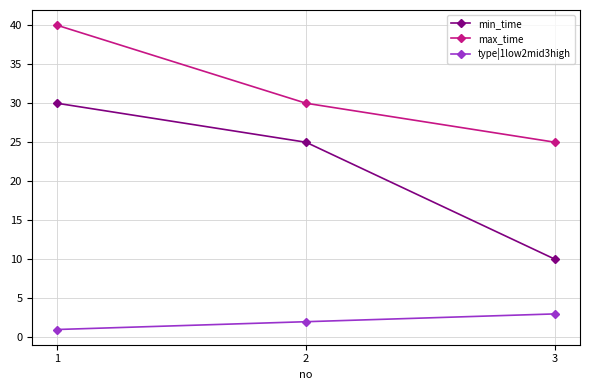

Does the chart have visible grid lines?

Yes